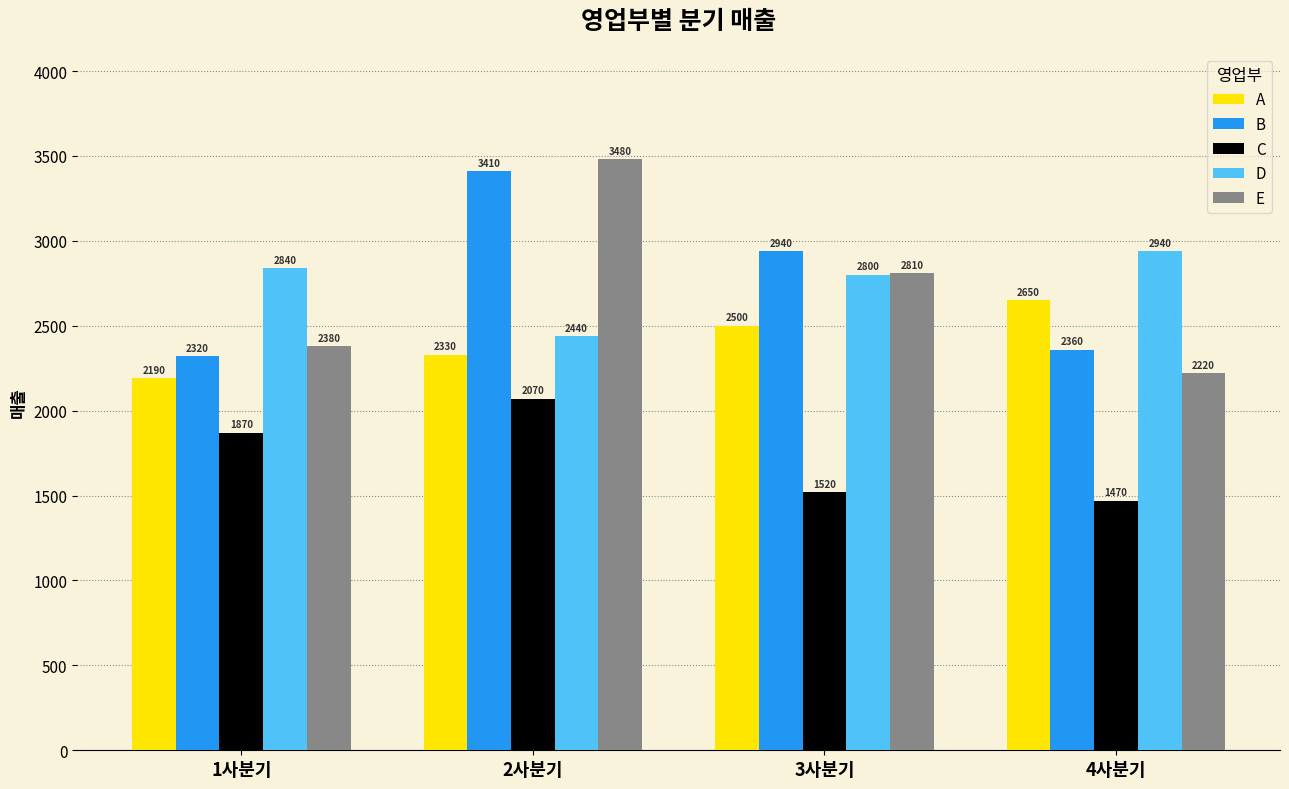

What is the value of the C bar at the 1st from the left?

1870